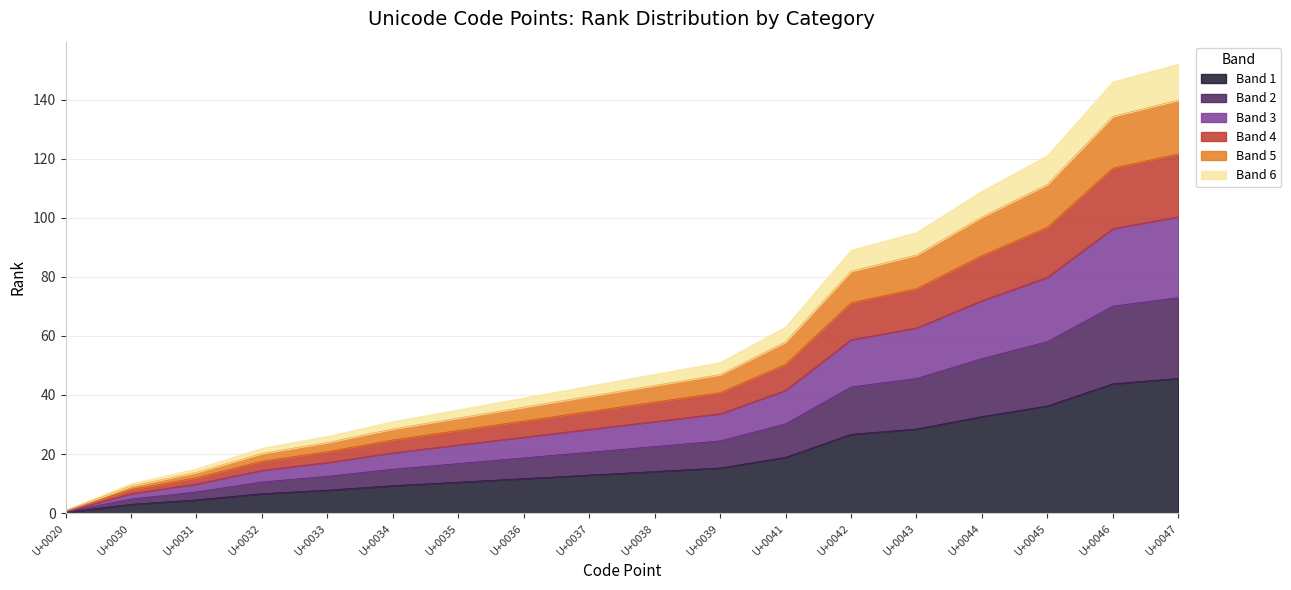

What is the difference between the second highest and minimum values?

43.5